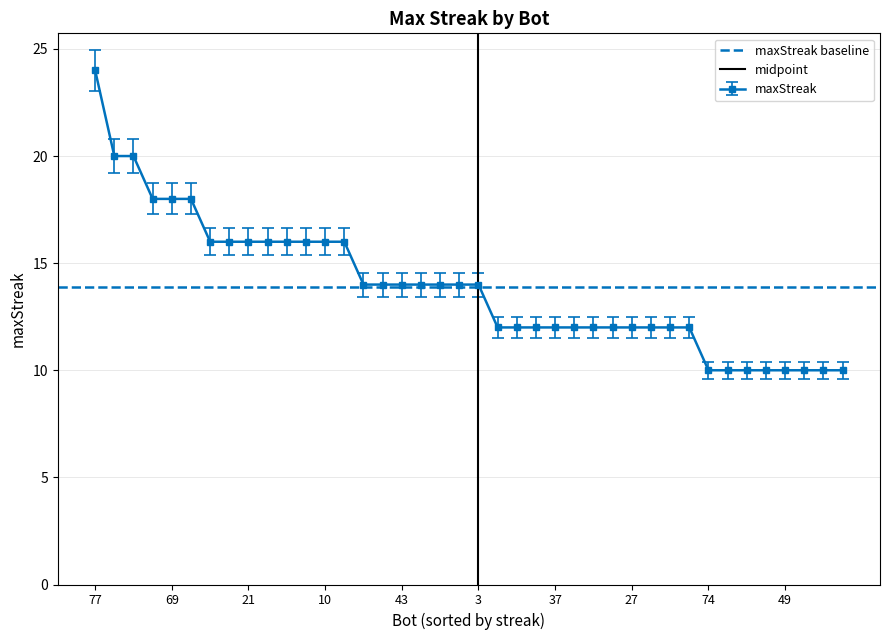

The maxStreak series shows 16 at 10. True or false?

True